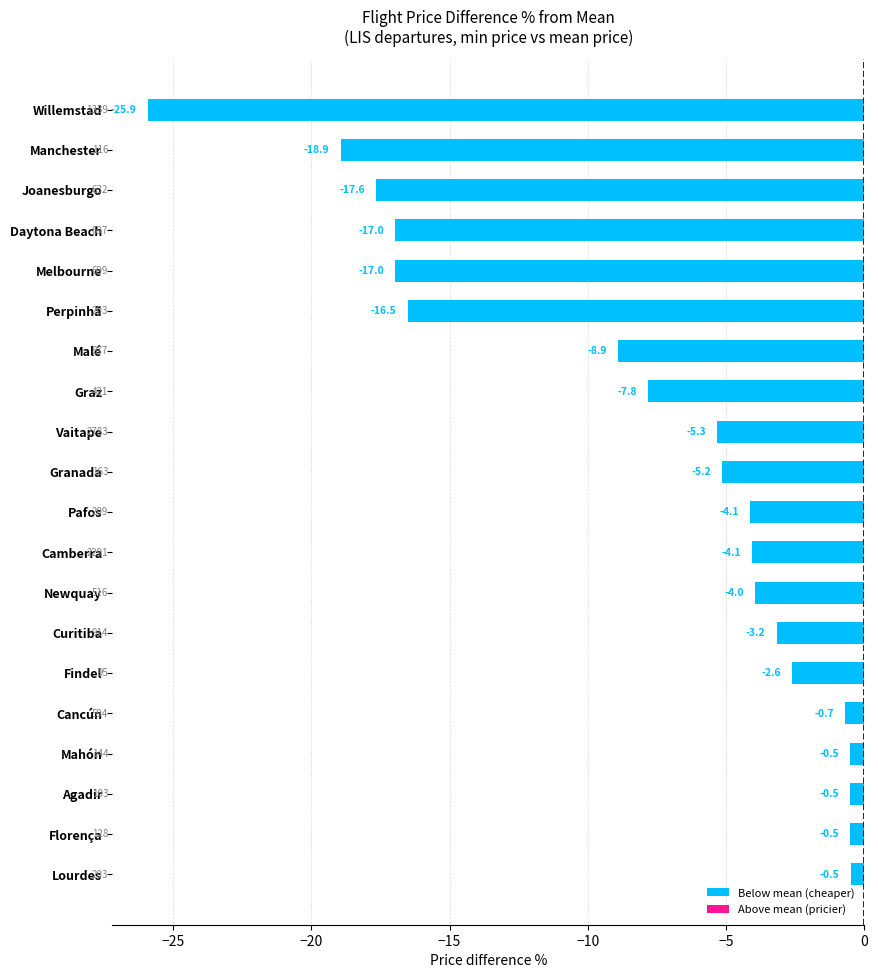

The value at Granada is -5.2. True or false?

True